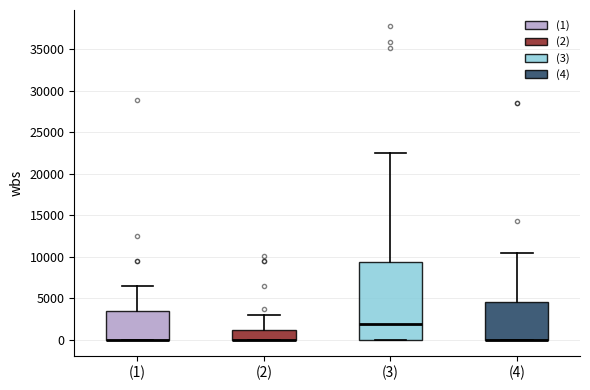

Comparing the boxes themselves (not the whiskers), which one is the tallest?

(3)